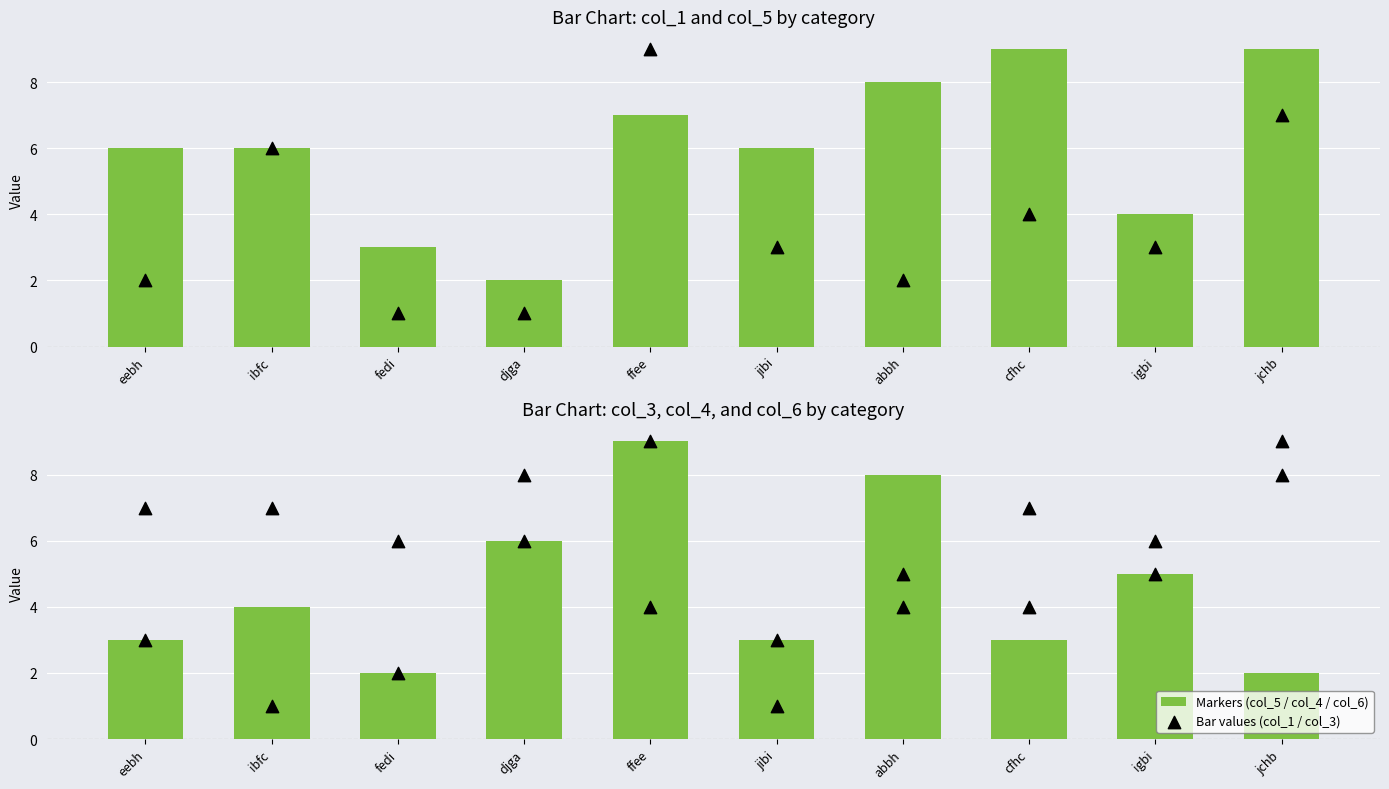

What is the total value across all series at igbi?

23